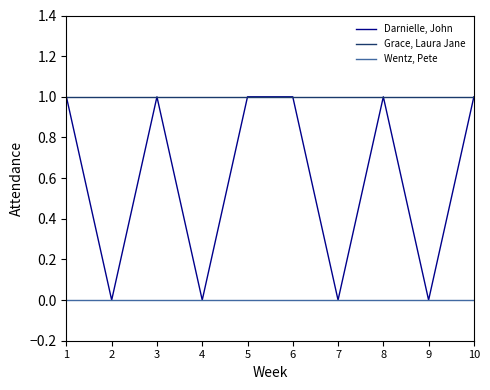

Reading left to right, list all the values displayed in this chart.

Darnielle, John: 1=1	2=0	3=1	4=0	5=1	6=1	7=0	8=1	9=0	10=1
Grace, Laura Jane: 1=1	2=1	3=1	4=1	5=1	6=1	7=1	8=1	9=1	10=1
Wentz, Pete: 1=0	2=0	3=0	4=0	5=0	6=0	7=0	8=0	9=0	10=0